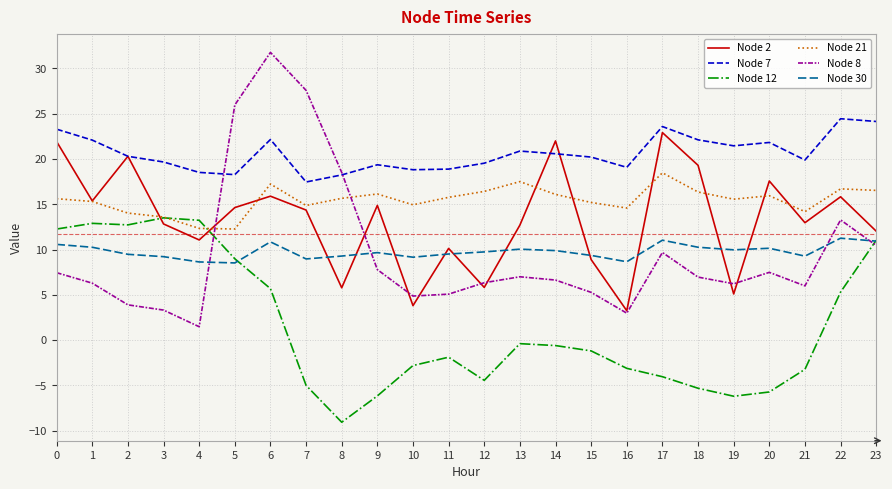

At which label does Node 21 reach its peak?

17